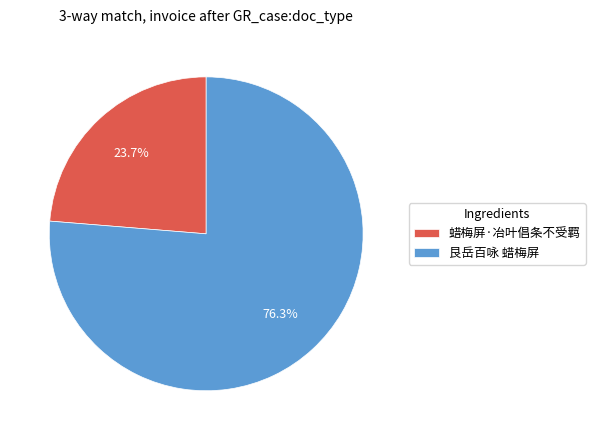

To the nearest percent, what is the difference between the largest and smallest slice percentages?

53%